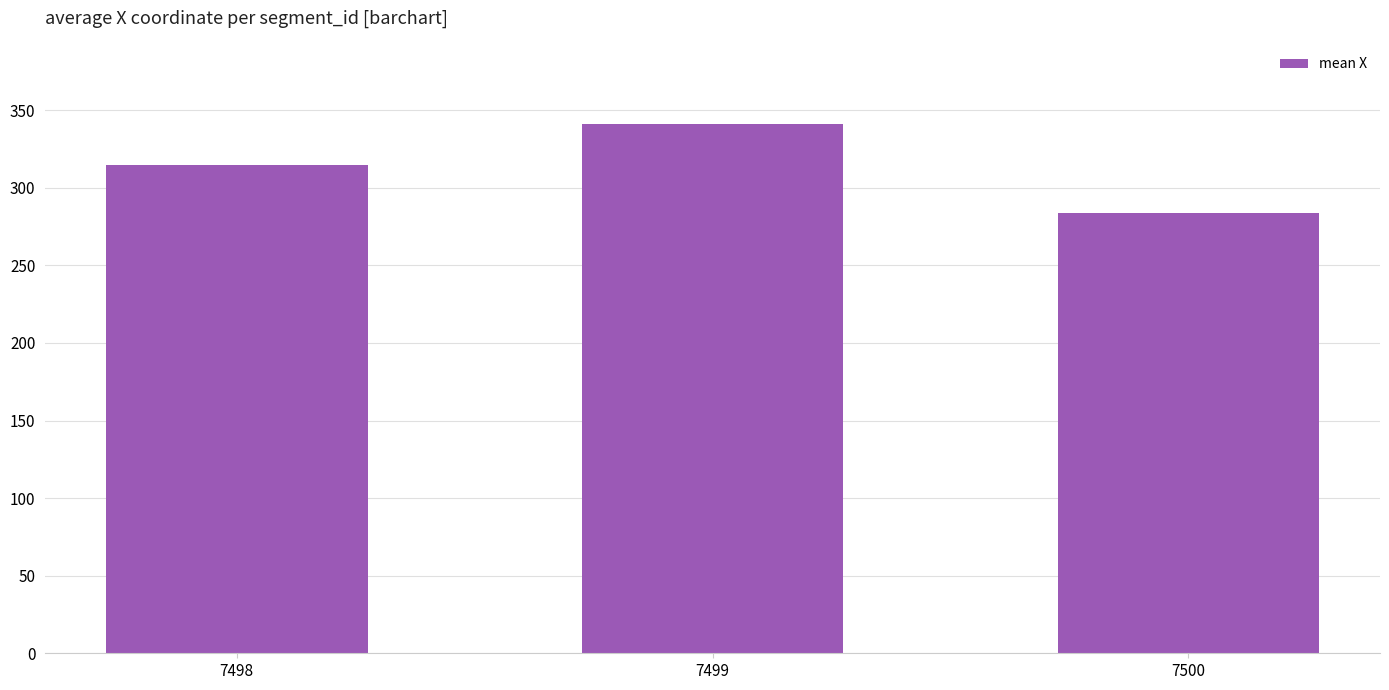

What is the average value?

313.2